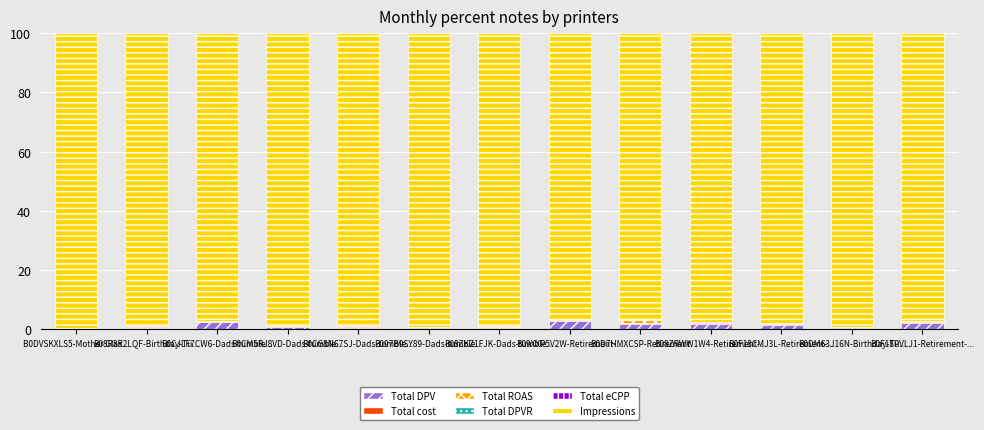

What is the maximum value for Total DPV?

2.7